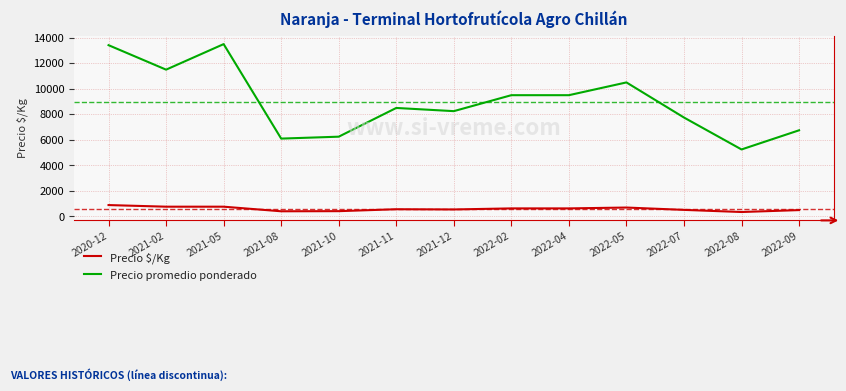

What is the greatest value displayed?

13500